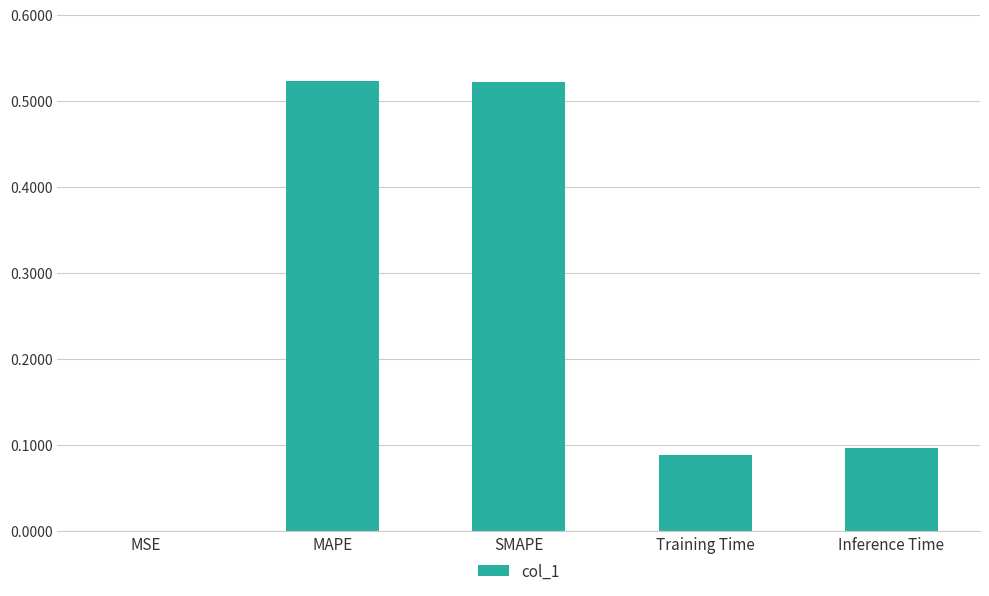

Is it true that the value at Training Time is 0.1?

True